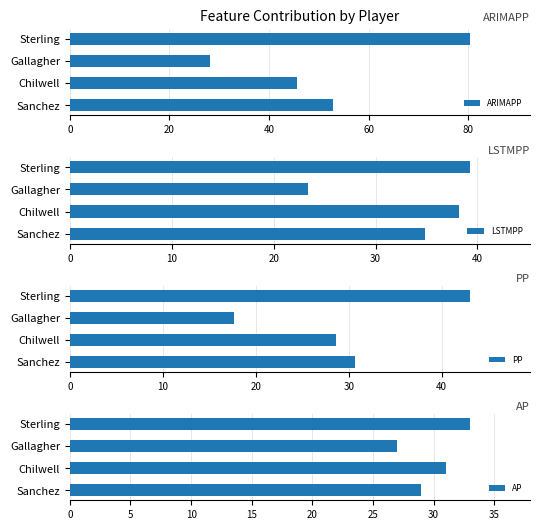

What are all the series names shown in the legend?

ARIMAPP, LSTMPP, PP, AP